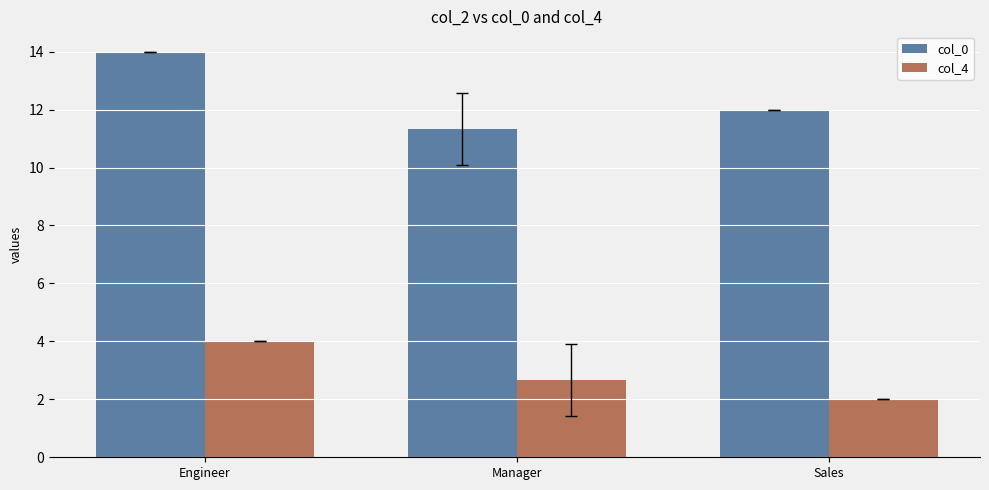

Is it true that col_0 equals 14.9 at Manager?

False